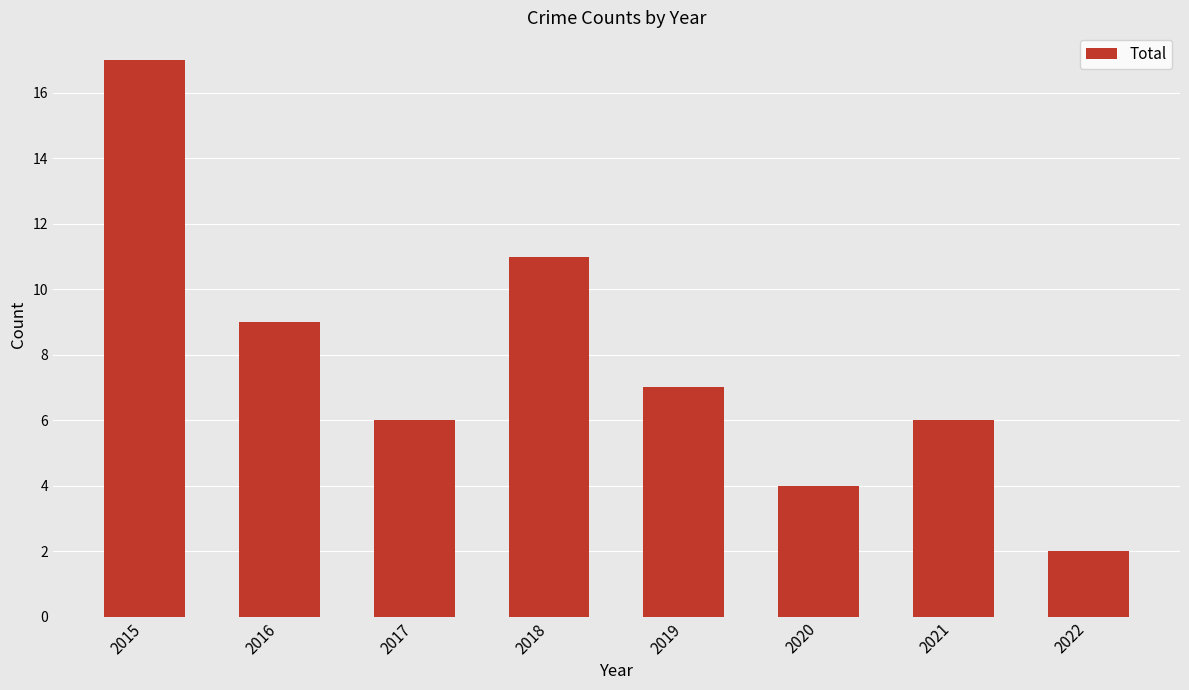

Reading left to right, extract all data points from this chart.

2015=17	2016=9	2017=6	2018=11	2019=7	2020=4	2021=6	2022=2